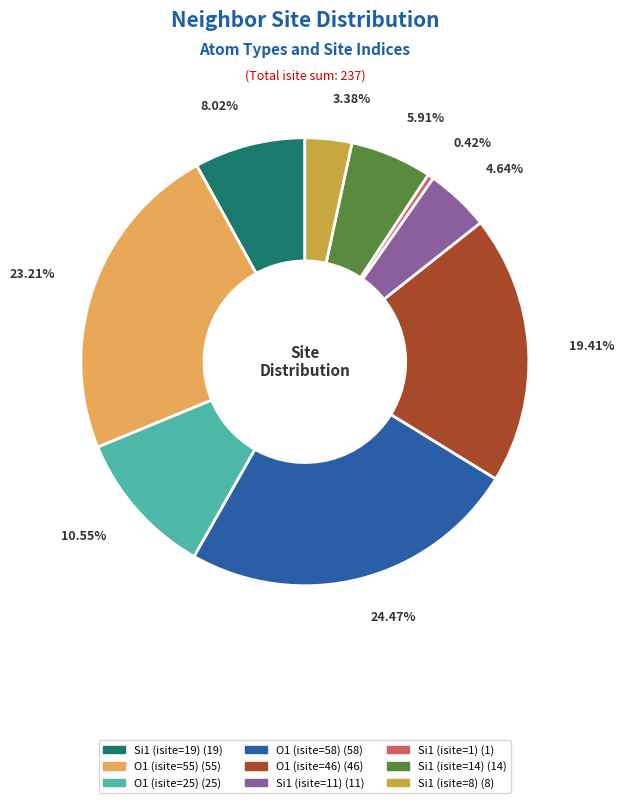

Is O1 (isite=46) the majority of the pie?

No